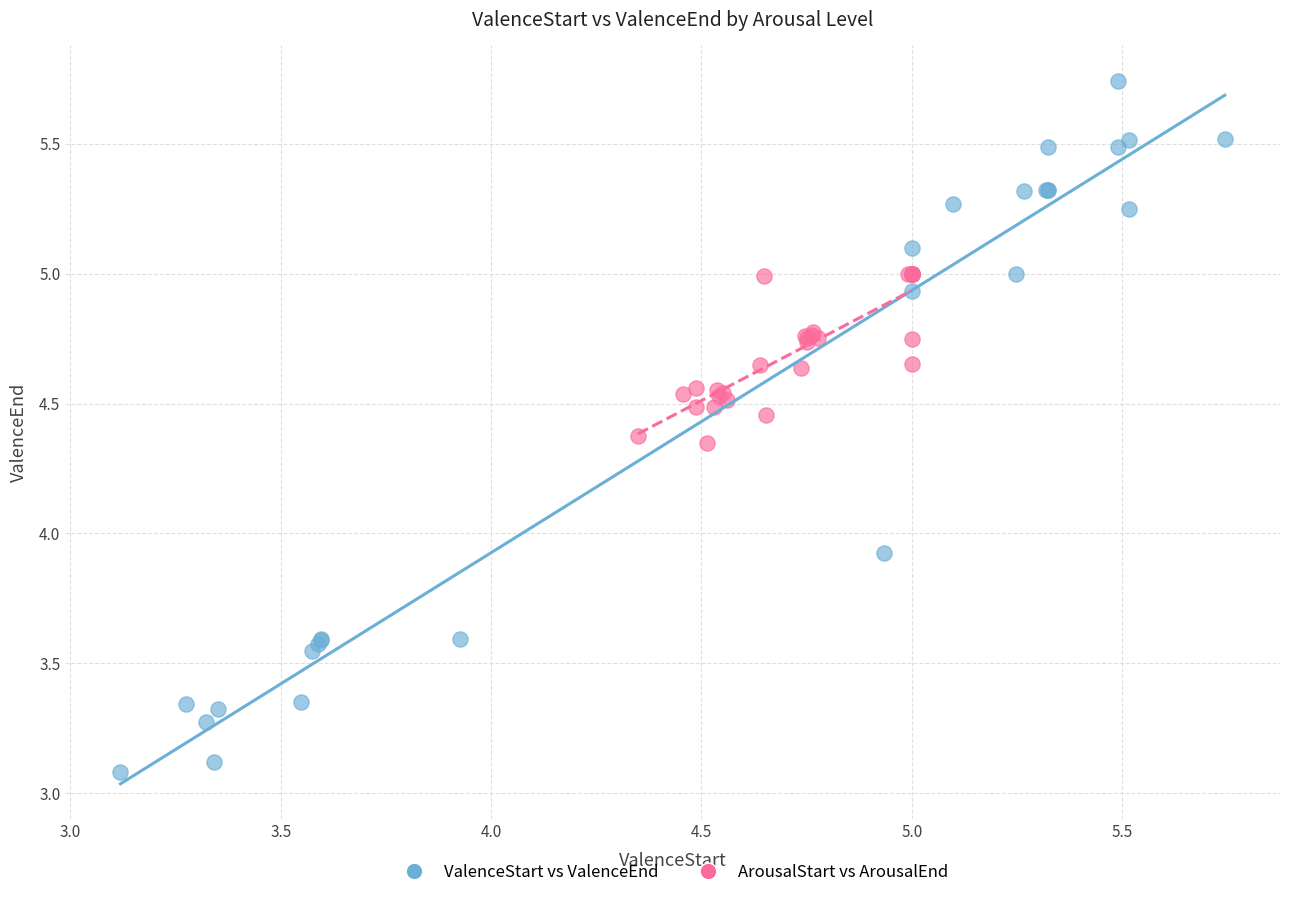

Which series has the widest spread of Y values?

ValenceStart vs ValenceEnd